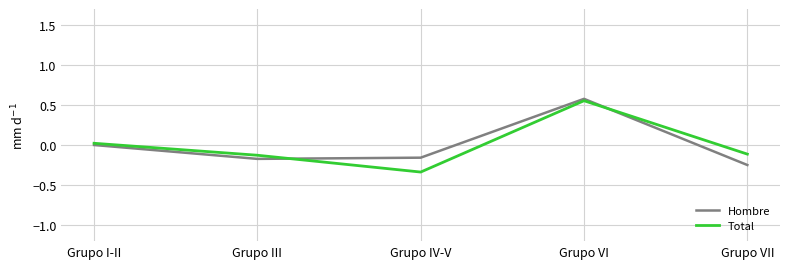

True or false: Total has more than 0 interior local peaks.

True